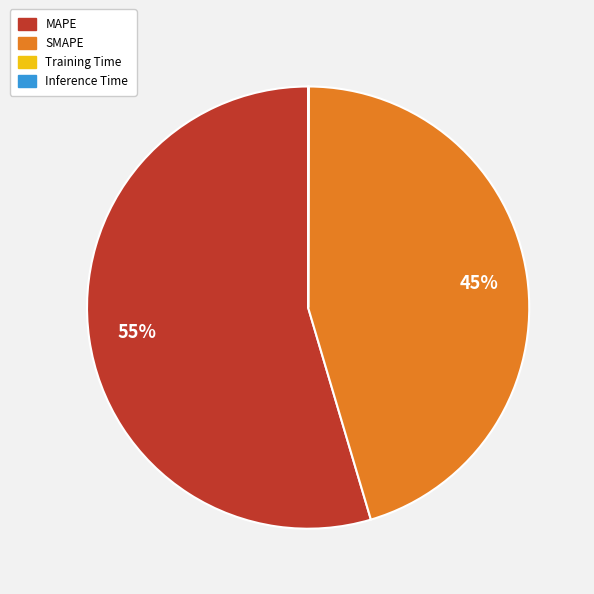

What is the majority slice?

MAPE